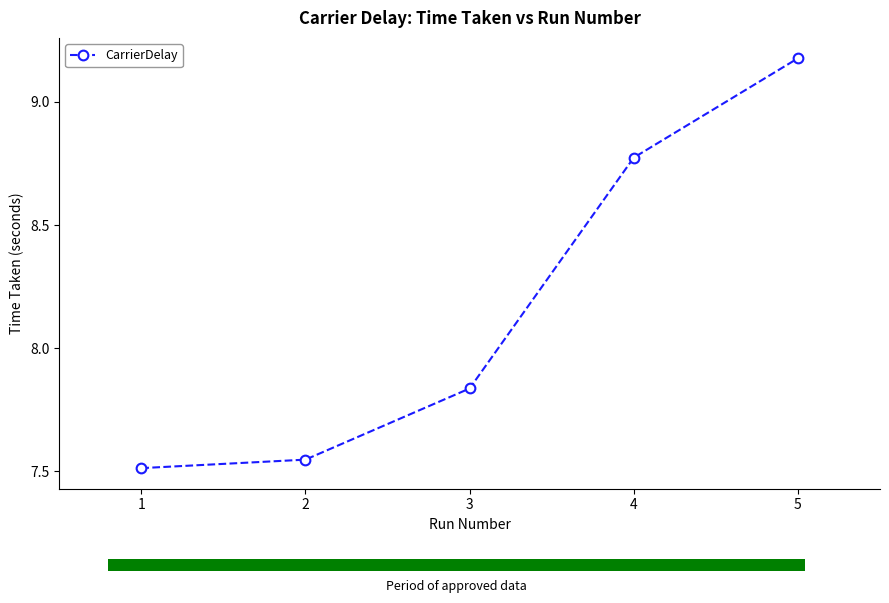

What is the sum of all values?

40.8